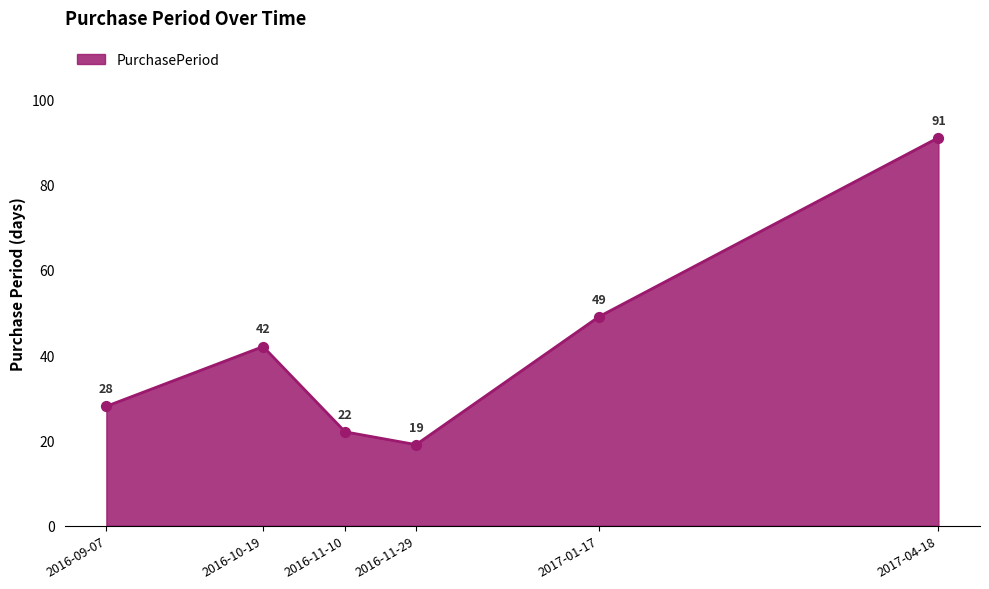

What is the ratio of the value at 2016-11-29 to the value at 2016-10-19?

0.5